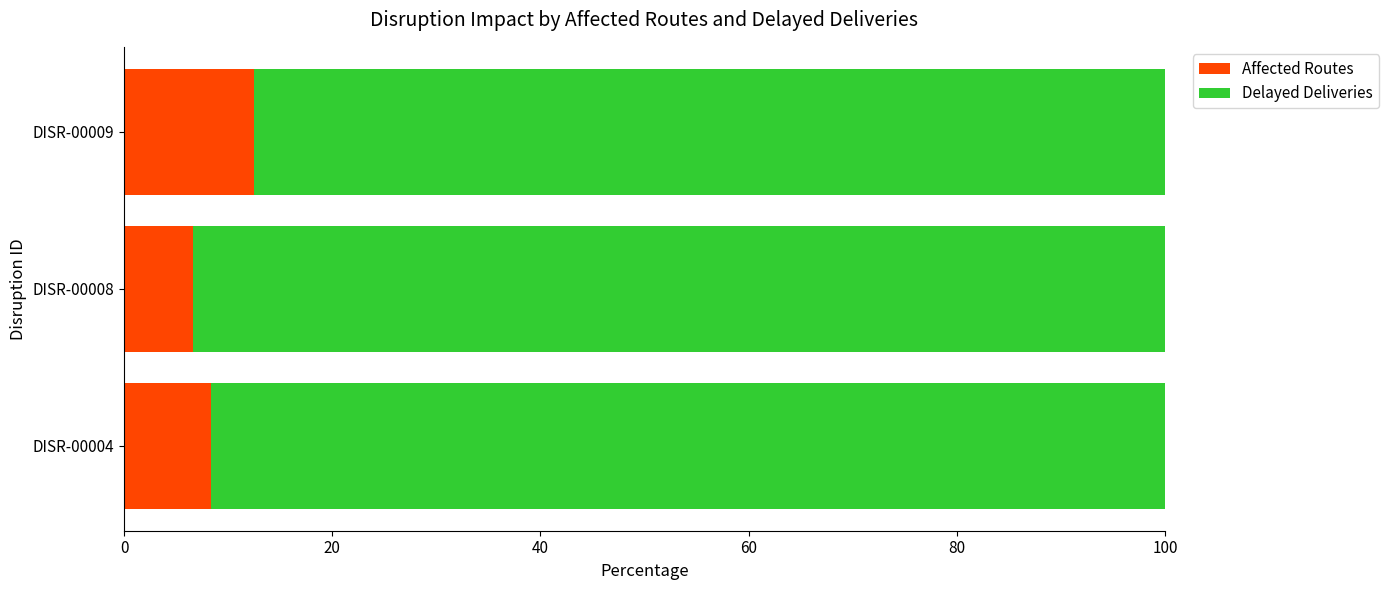

Rank the categories by Affected Routes value from highest to lowest.

DISR-00009, DISR-00004, DISR-00008